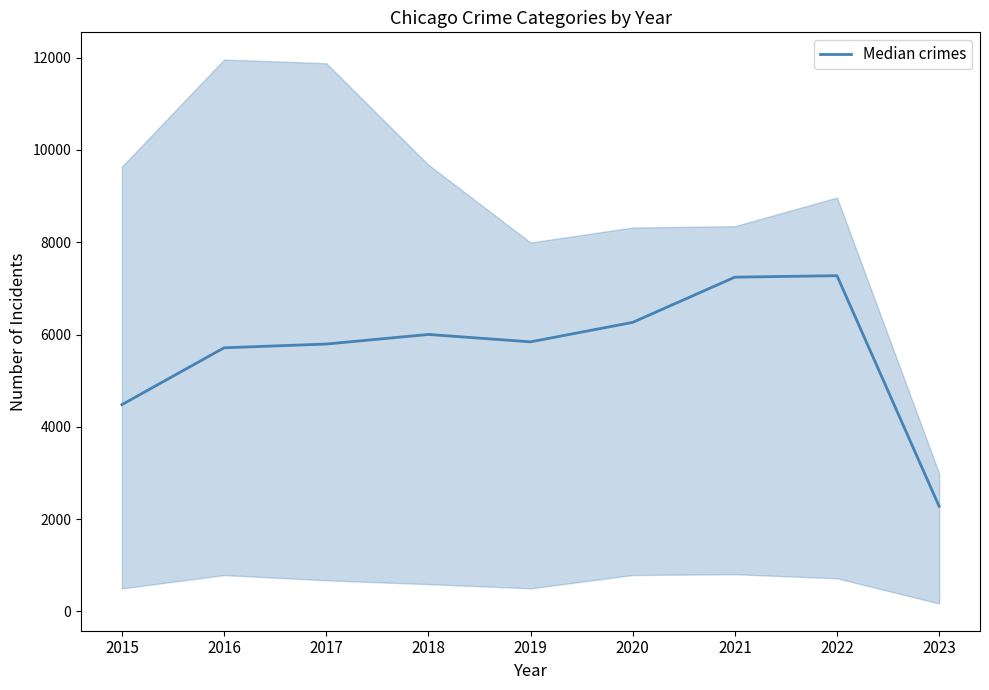

What is the ratio of the value at 2019 to the value at 2016?

1.0